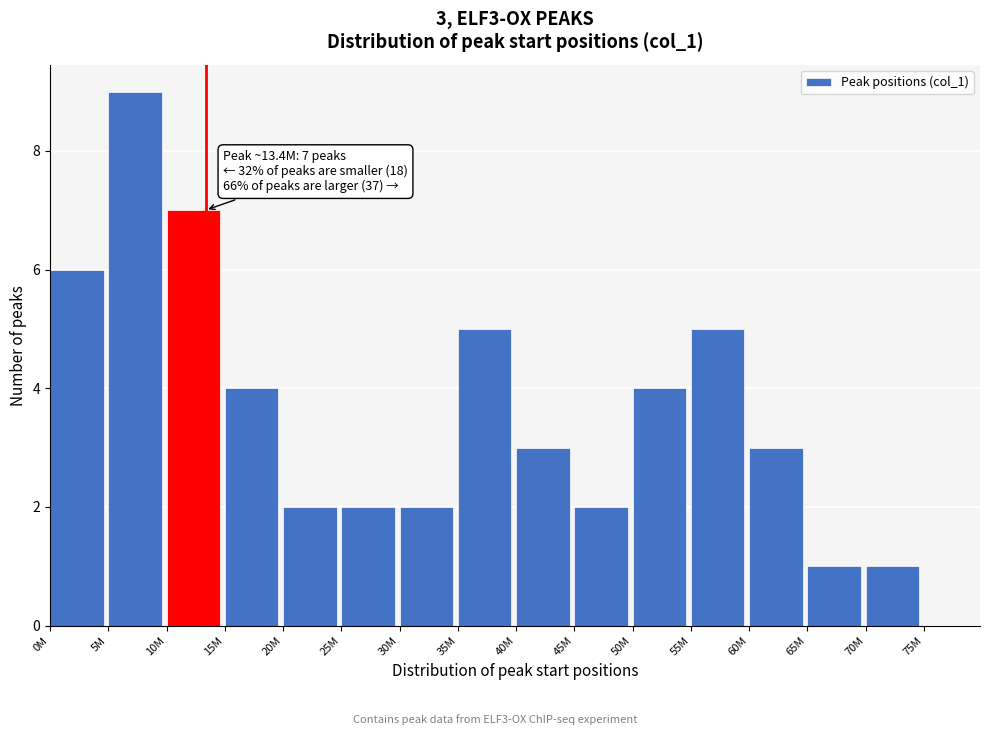

Reading left to right, extract all data points from this chart.

6	9	7	4	2	2	2	5	3	2	4	5	3	1	1